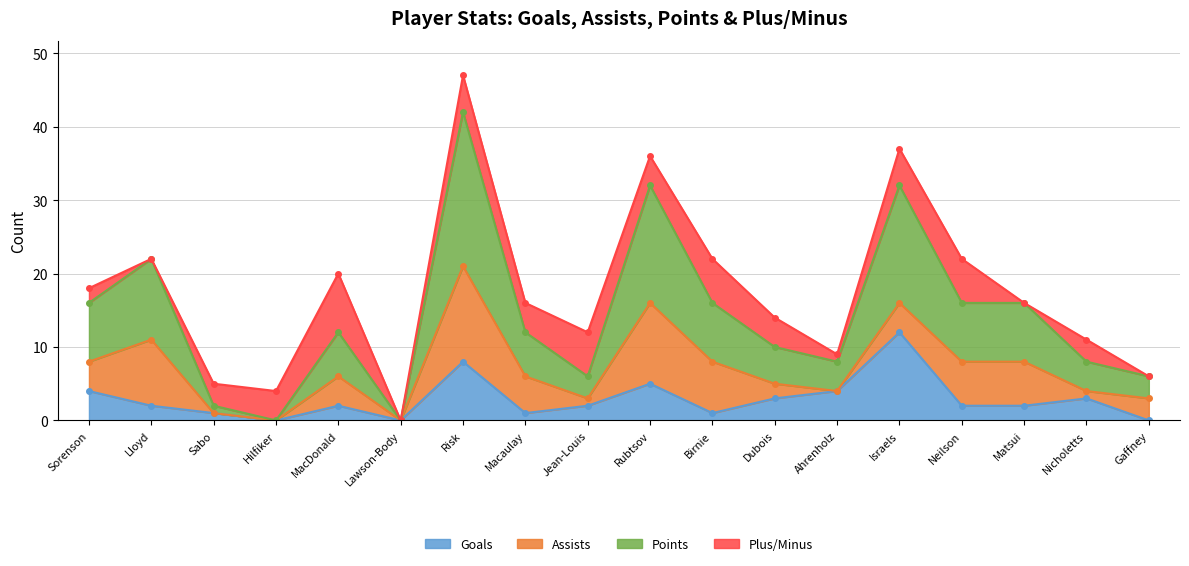

At which category is the sum across all series the highest?

Risk